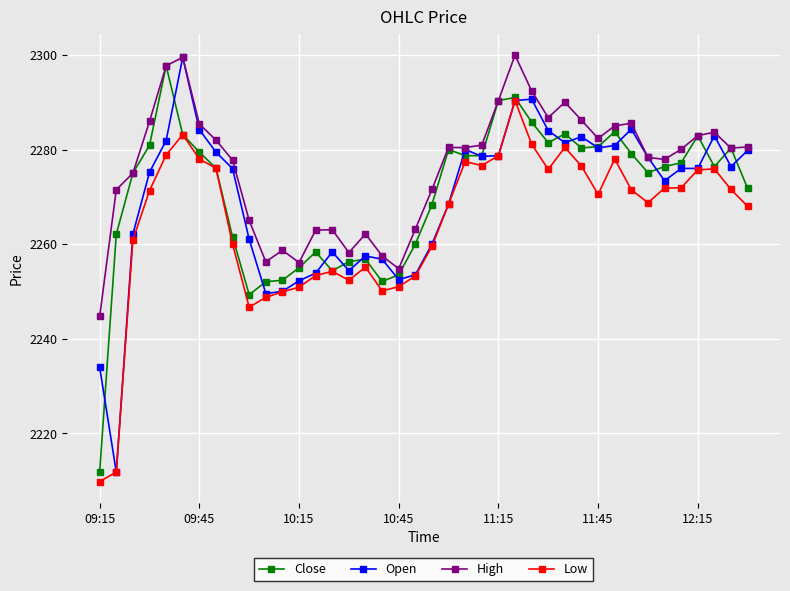

True or false: Open has more than 2 interior local peaks.

True